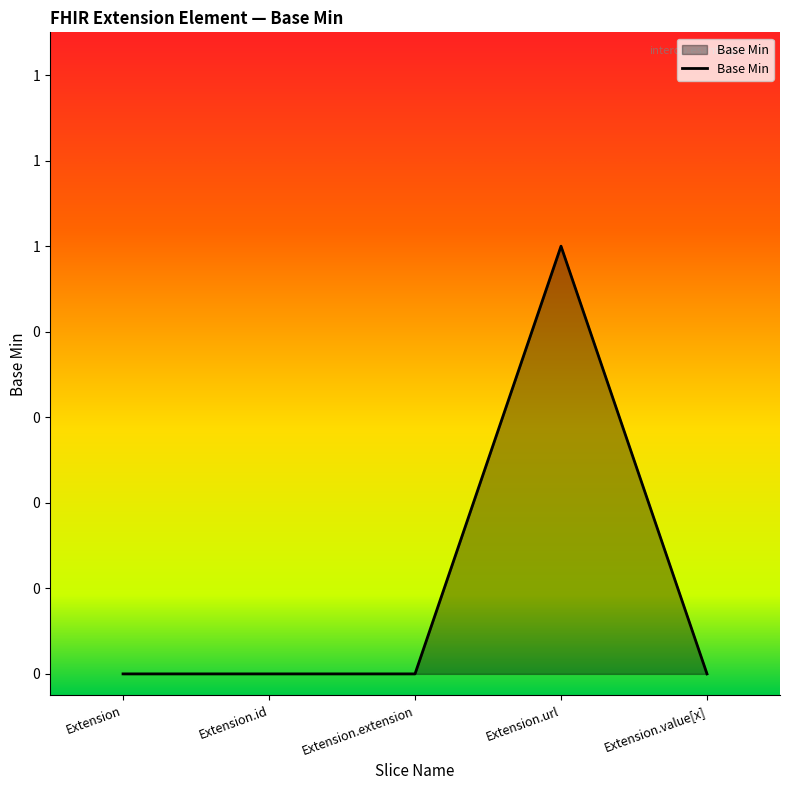

True or false: the data has more than 1 interior local peaks.

False